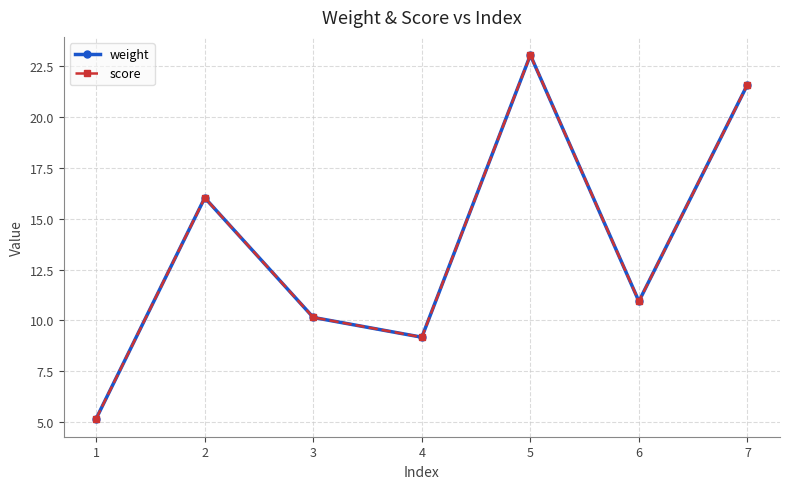

Where is score nearest to the value 14?

2